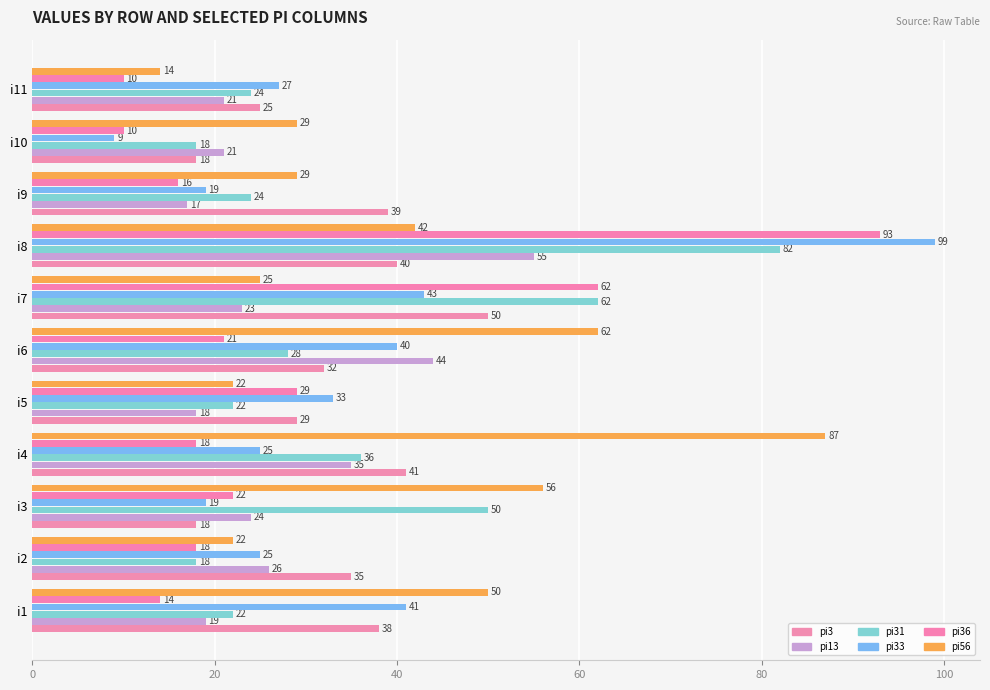

Reading left to right, extract all data points from this chart.

pi3: 38	35	18	41	29	32	50	40	39	18	25
pi13: 19	26	24	35	18	44	23	55	17	21	21
pi31: 22	18	50	36	22	28	62	82	24	18	24
pi33: 41	25	19	25	33	40	43	99	19	9	27
pi36: 14	18	22	18	29	21	62	93	16	10	10
pi56: 50	22	56	87	22	62	25	42	29	29	14